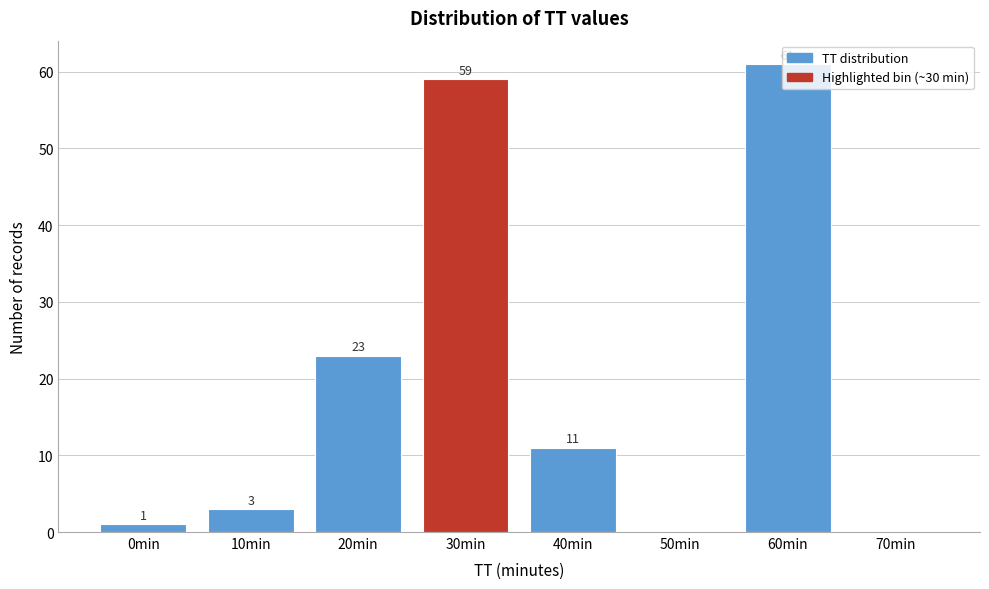

What is the sum of the values at 60min and 10min?

64